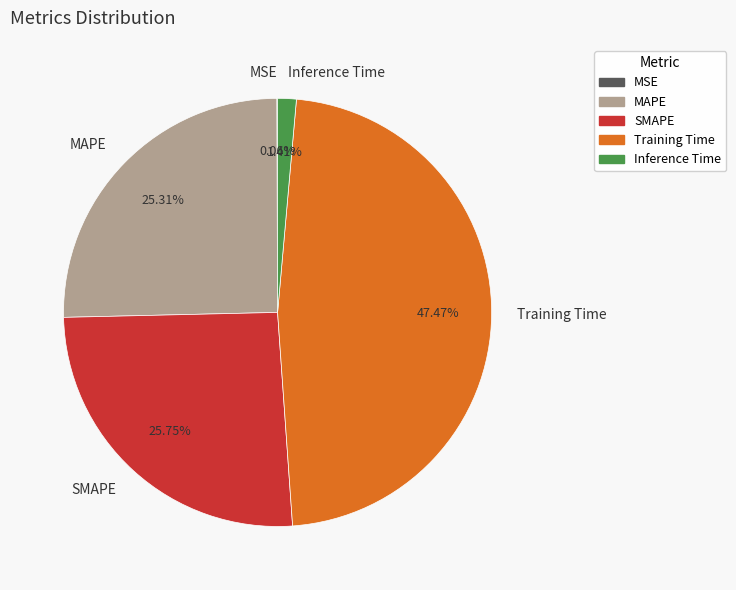

Is there a majority slice in this chart?

No